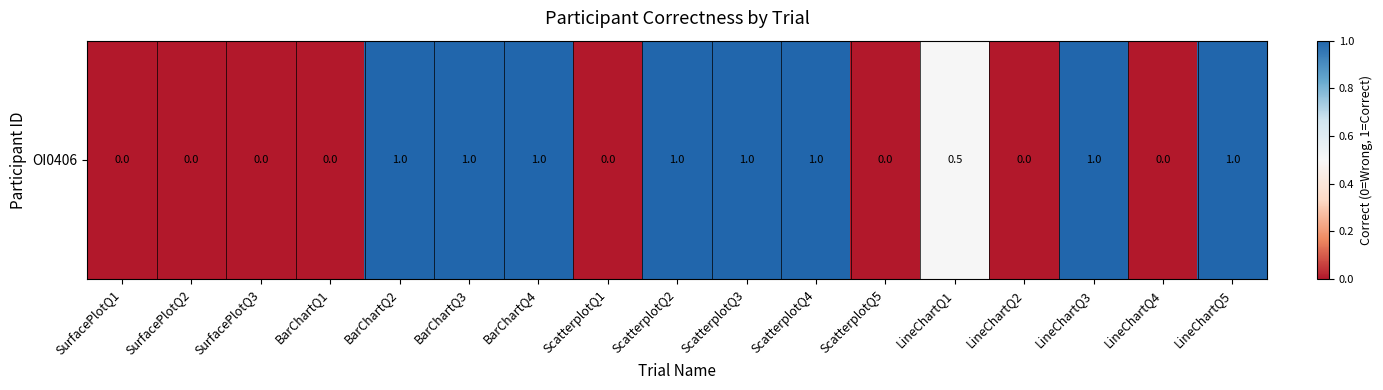

At which label is the value closest to 0?

SurfacePlotQ1